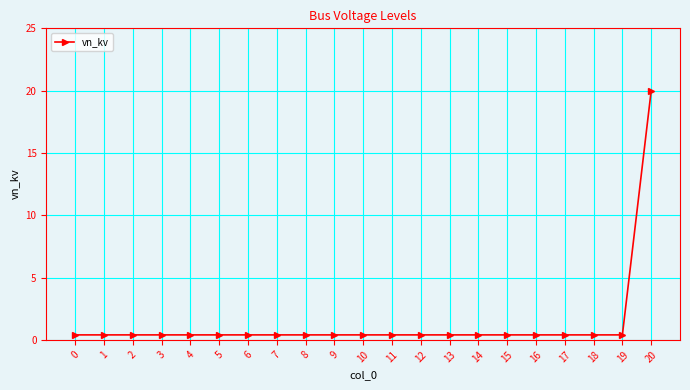

Count the number of data series in this chart.

1